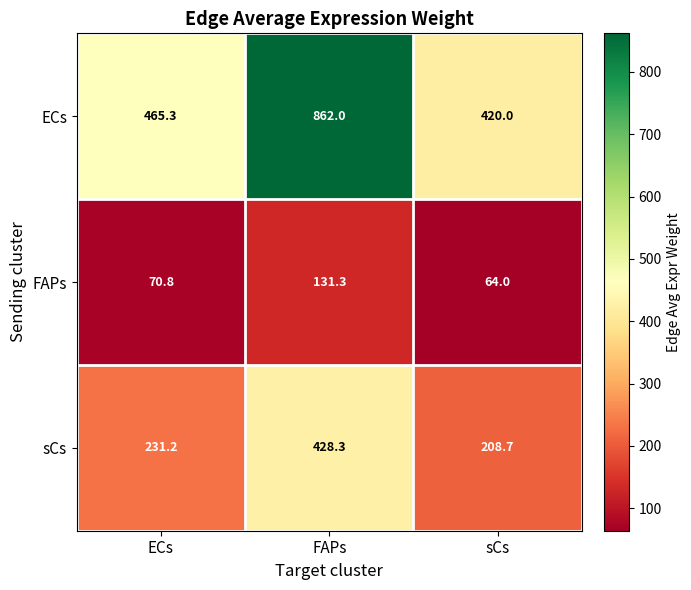

List the series in order of their overall mean, highest first.

ECs, sCs, FAPs